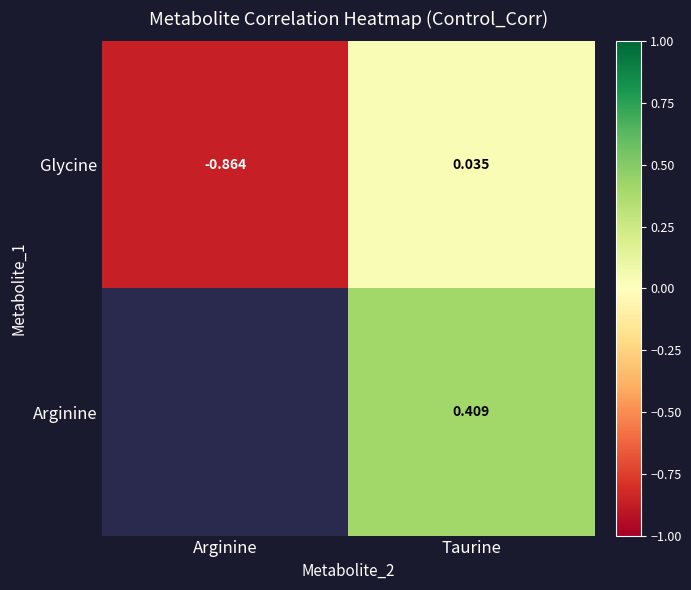

How many positive values does the Glycine series have?

1